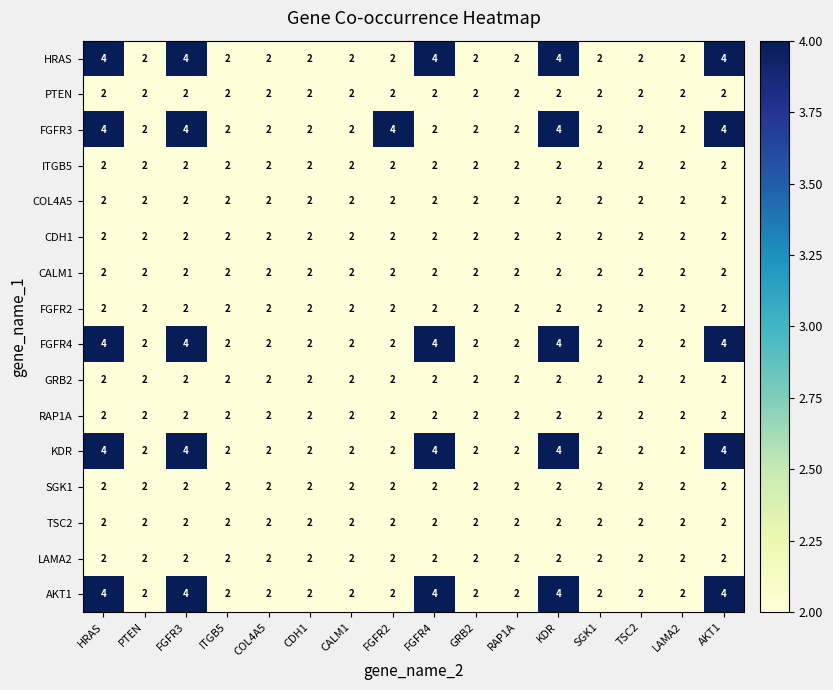

The GRB2 series shows 1 at SGK1. True or false?

False